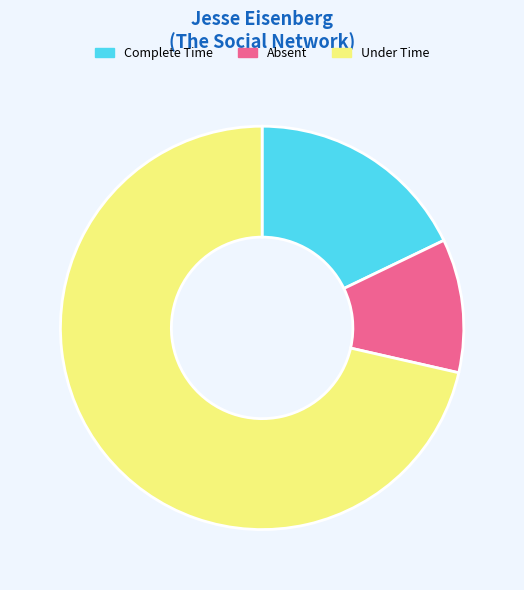

Which slice represents more than half of the pie?

Under Time